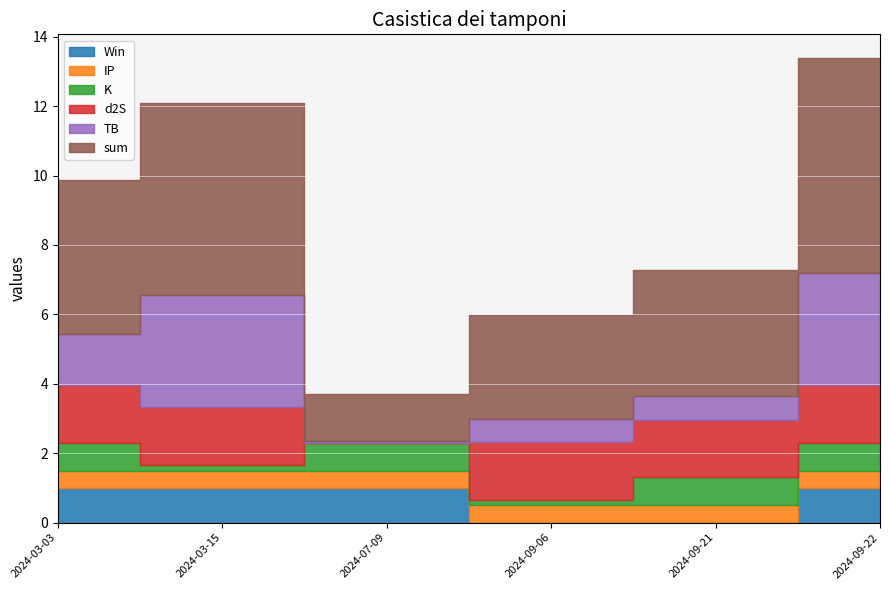

What is the maximum value shown in the chart?

6.2